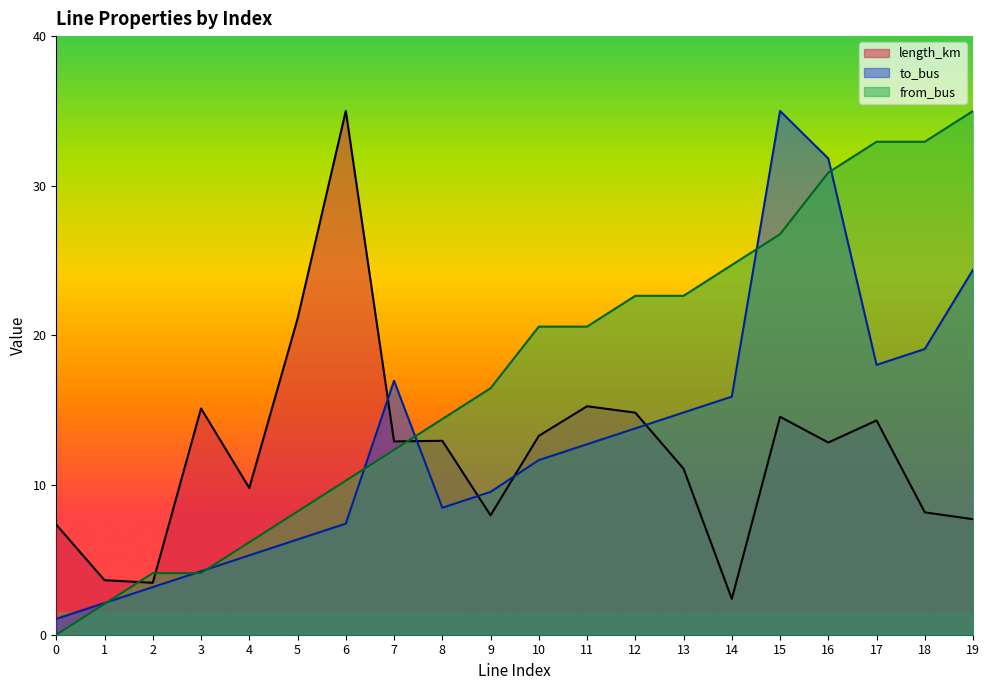

What value does the to_bus series have at 16?

31.8